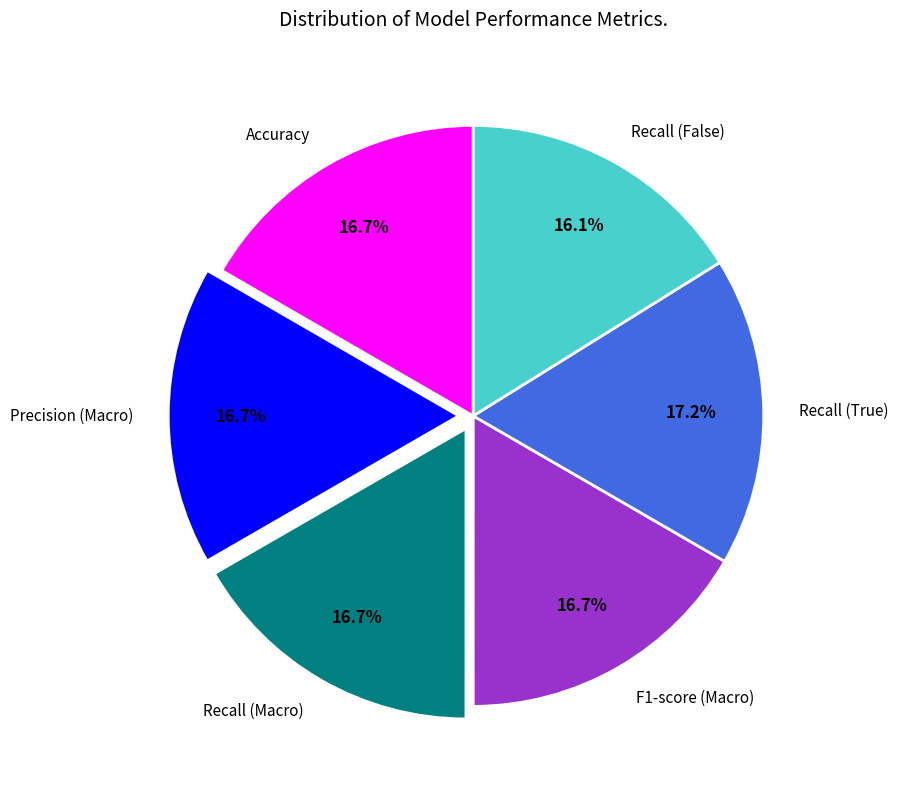

True or false: Recall (Macro) accounts for 23% of the total.

False